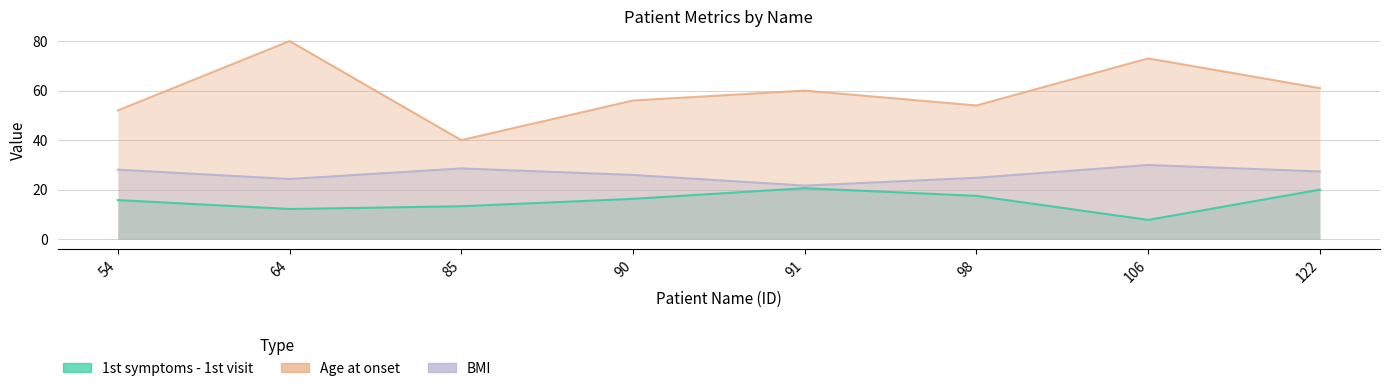

What value does the 1st symptoms - 1st visit series have at 64?

12.2